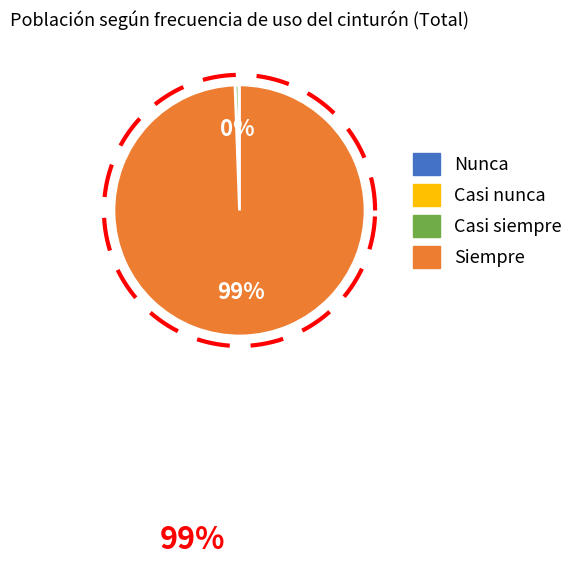

Is it true that Nunca is 1% of the pie?

False